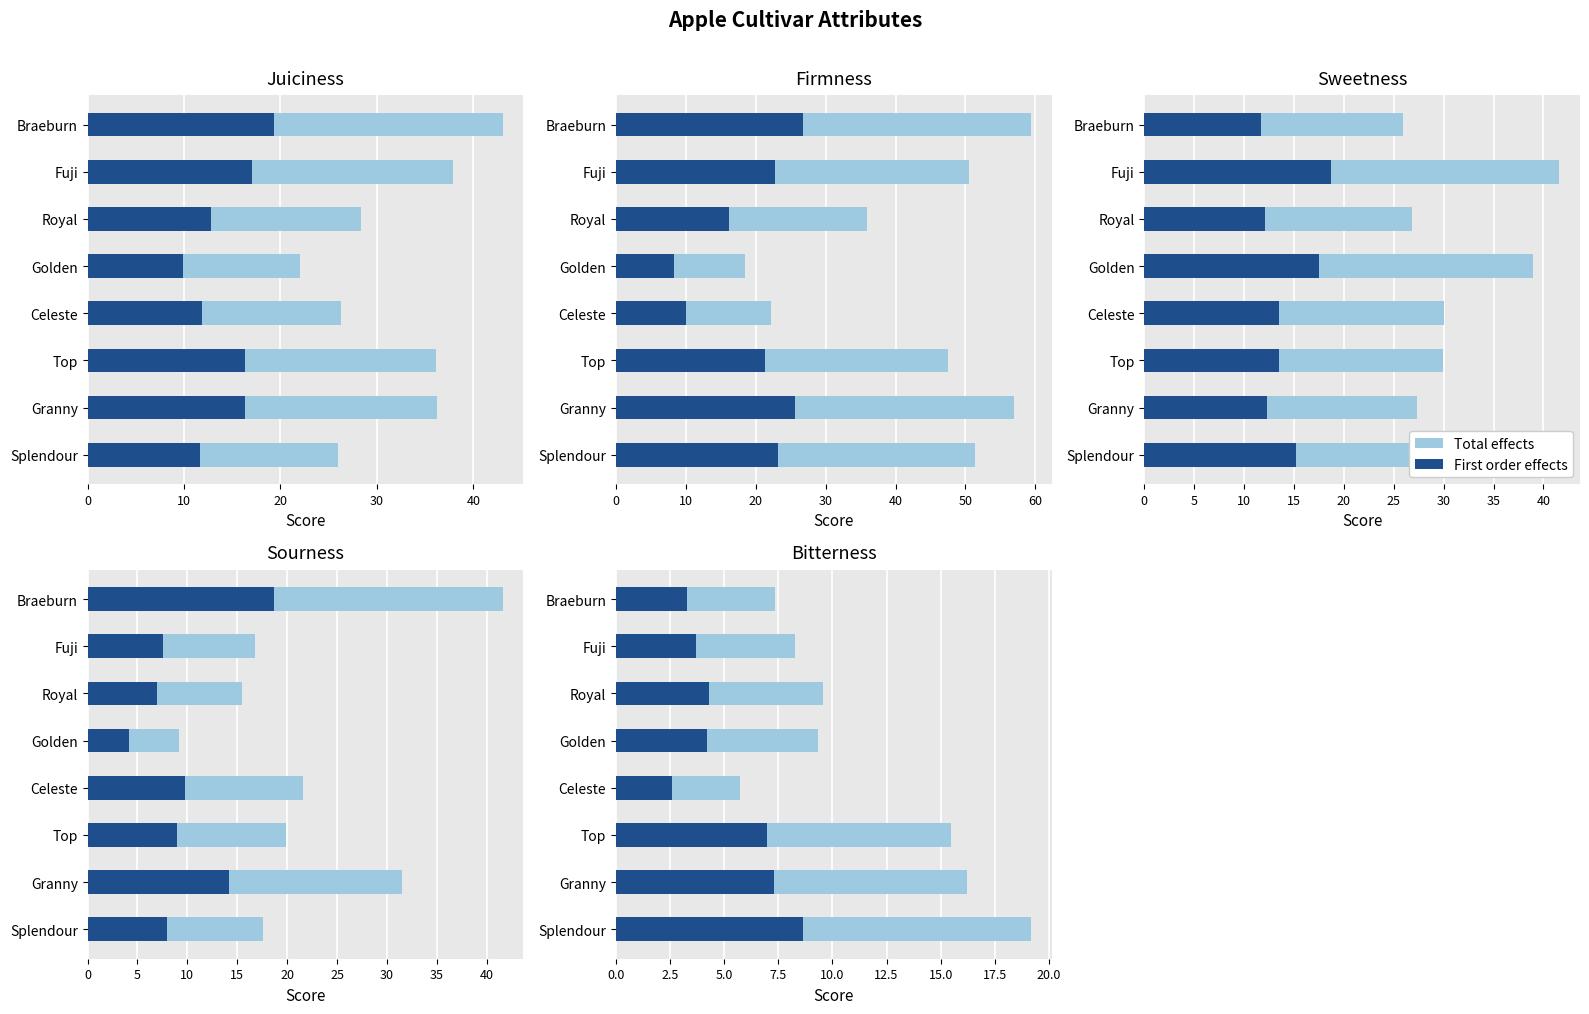

What is the difference between the highest and lowest values at Granny?

24.7